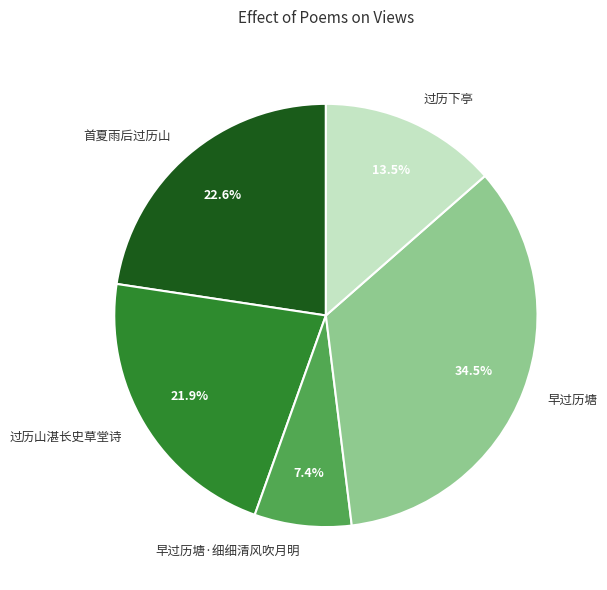

What is the ratio of the value at 早过历塘·细细清风吹月明 to the value at 过历山湛长史草堂诗?

0.3